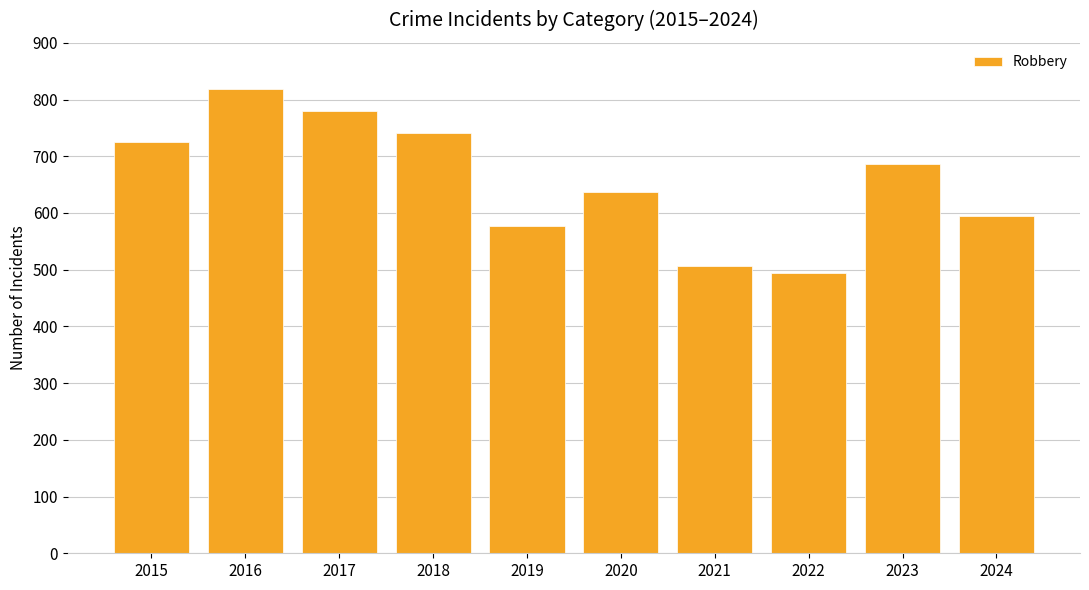

What is the ratio of the value at 2022 to the value at 2015?

0.7